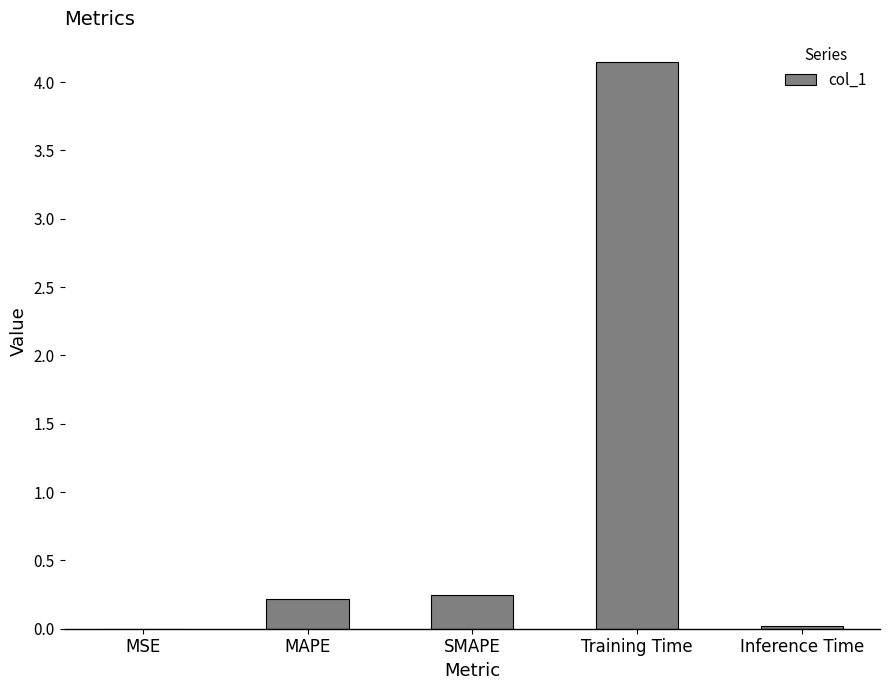

The value at Training Time is 6.0. True or false?

False